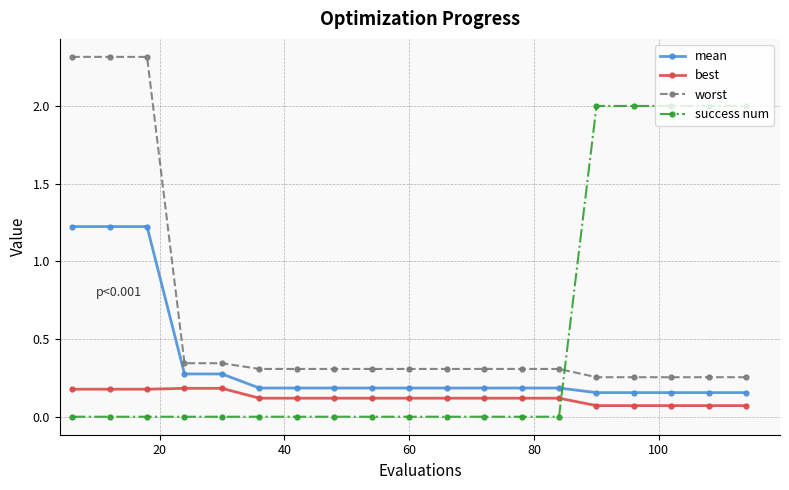

How many series are shown in this chart?

4